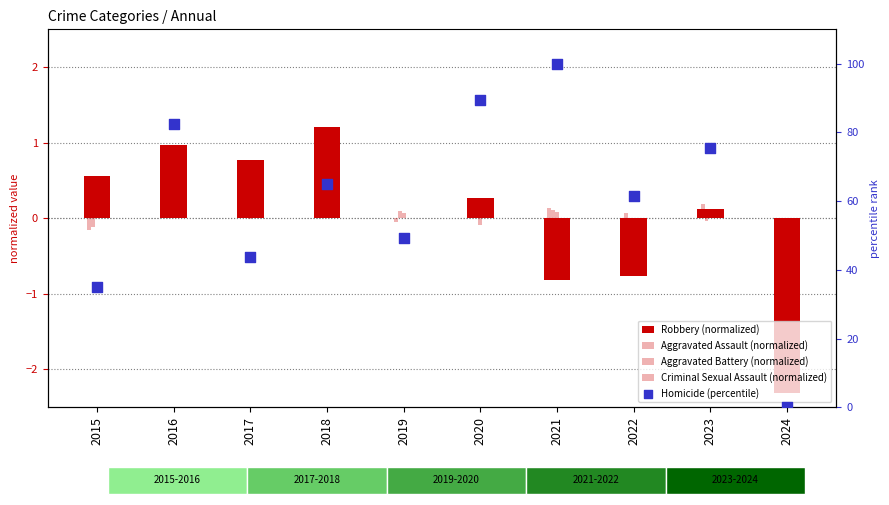

Which series has the largest total across all categories?

Homicide (percentile)